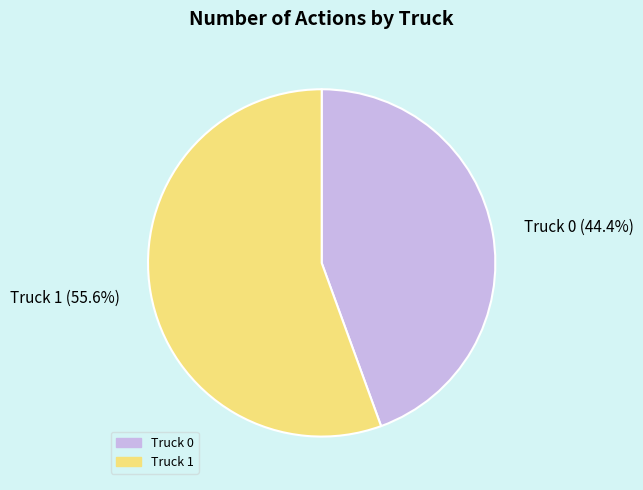

How many segments does this pie chart have?

2